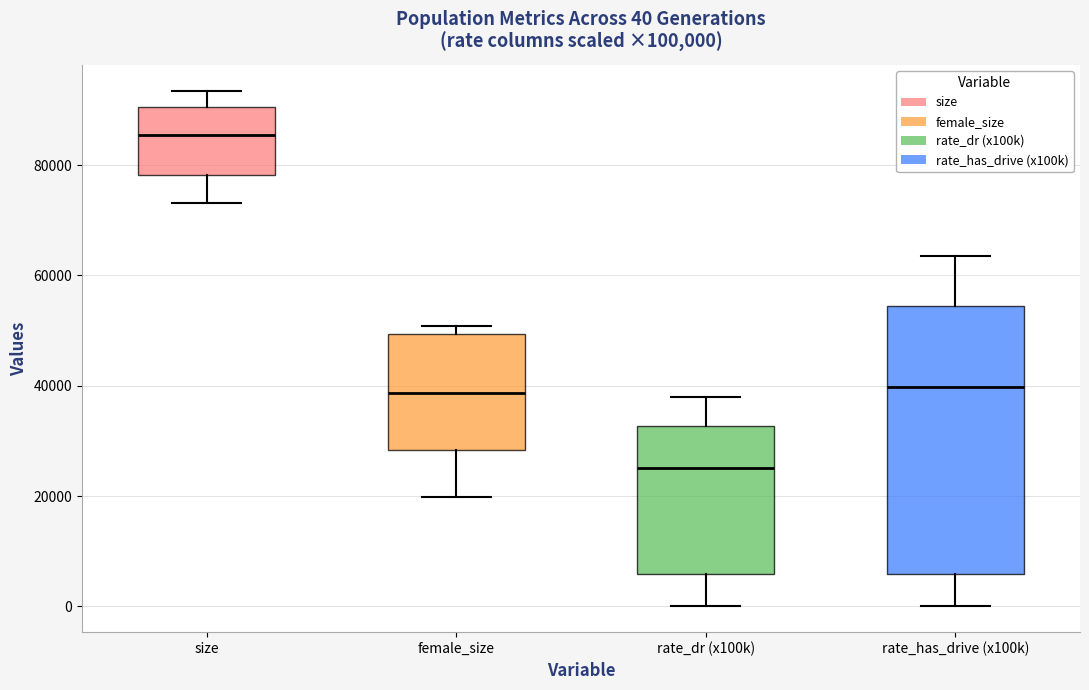

Which box's median line is the lowest?

rate_dr (x100k)